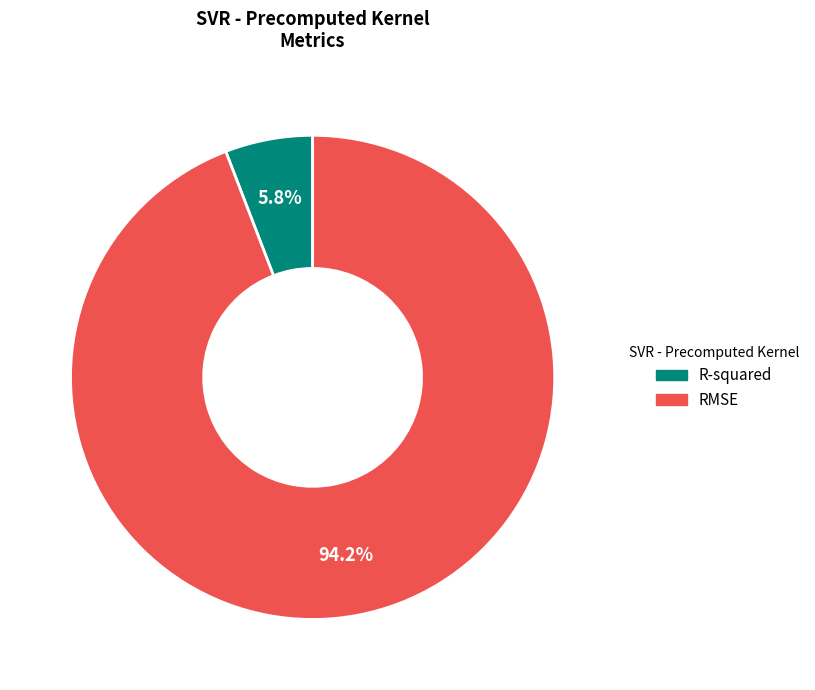

Is it true that R-squared is 6% of the pie?

True